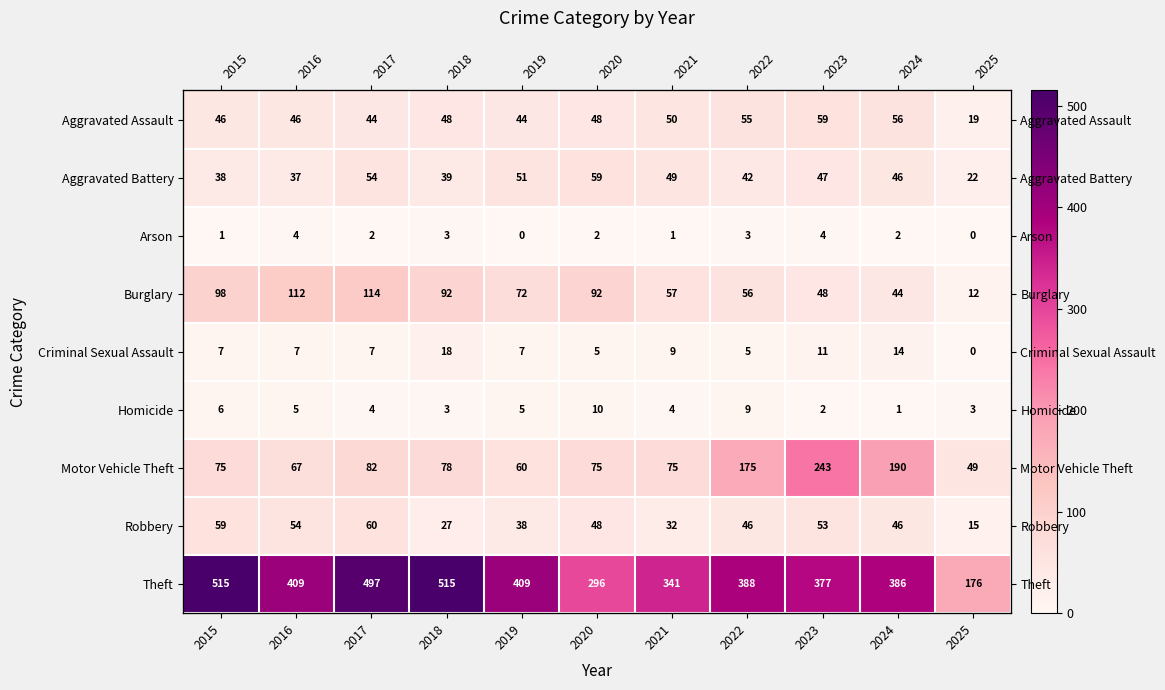

Rank the series by their maximum value, from highest to lowest.

Theft, Motor Vehicle Theft, Burglary, Robbery, Aggravated Assault, Aggravated Battery, Criminal Sexual Assault, Homicide, Arson